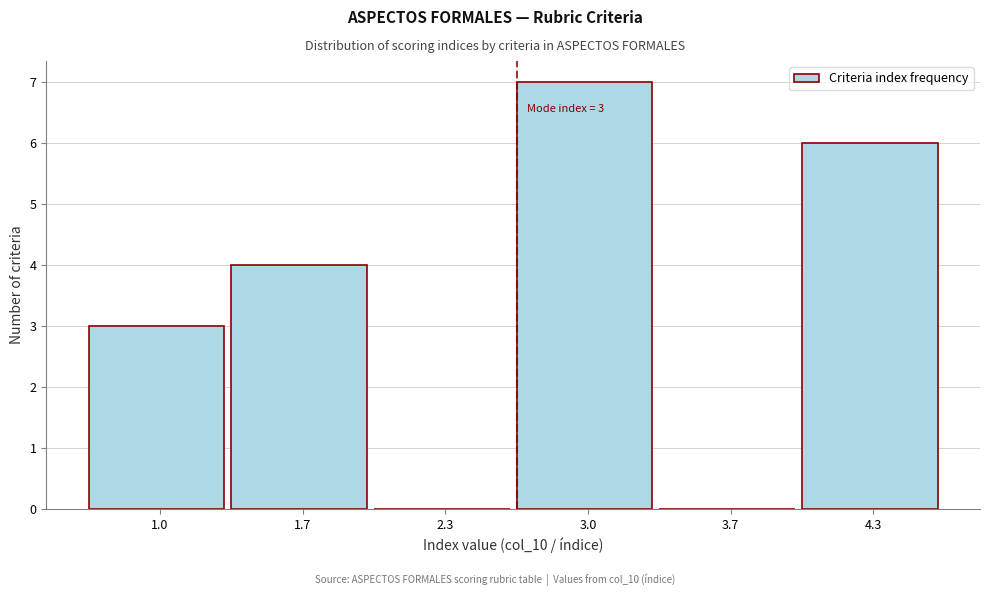

At which category does the chart reach its peak across all series?

3.0